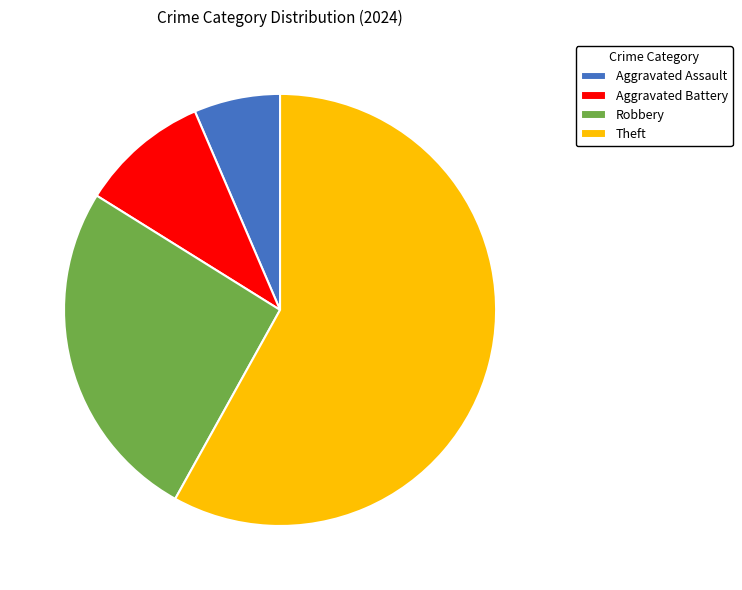

Which category has the smallest portion of the pie?

Aggravated Assault